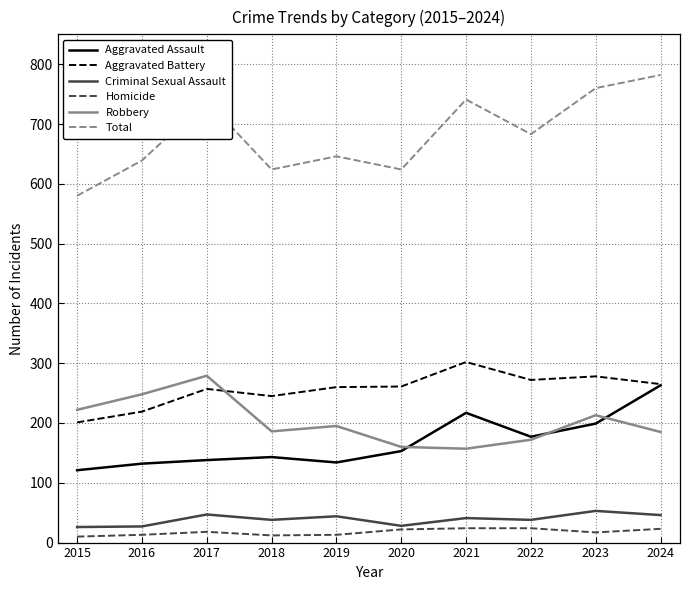

True or false: Robbery and Homicide cross at least once.

False